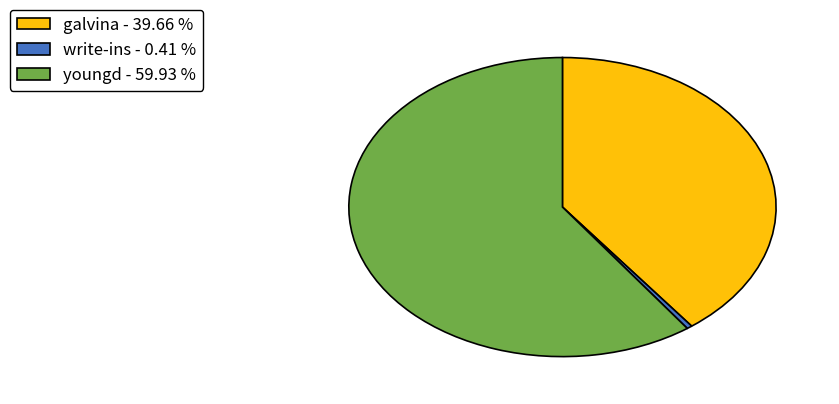

Which has a higher value, write-ins - 0.41 % or galvina - 39.66 %?

galvina - 39.66 %